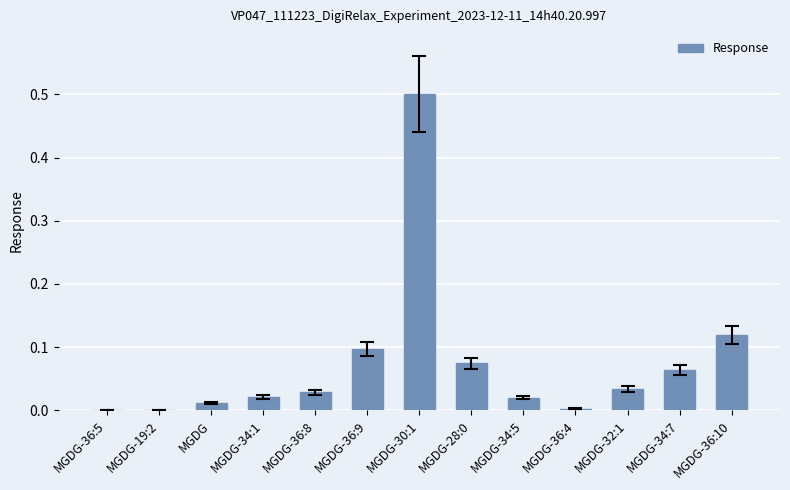

Which has a higher value, MGDG-36:4 or MGDG-34:7?

MGDG-34:7